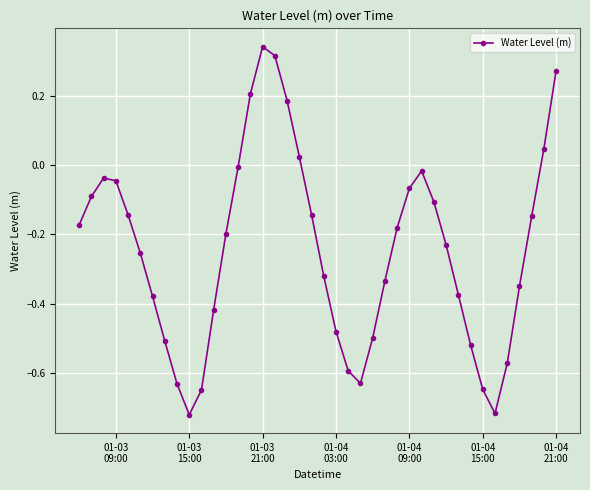

True or false: there are more than 1 points higher than both neighbors.

True